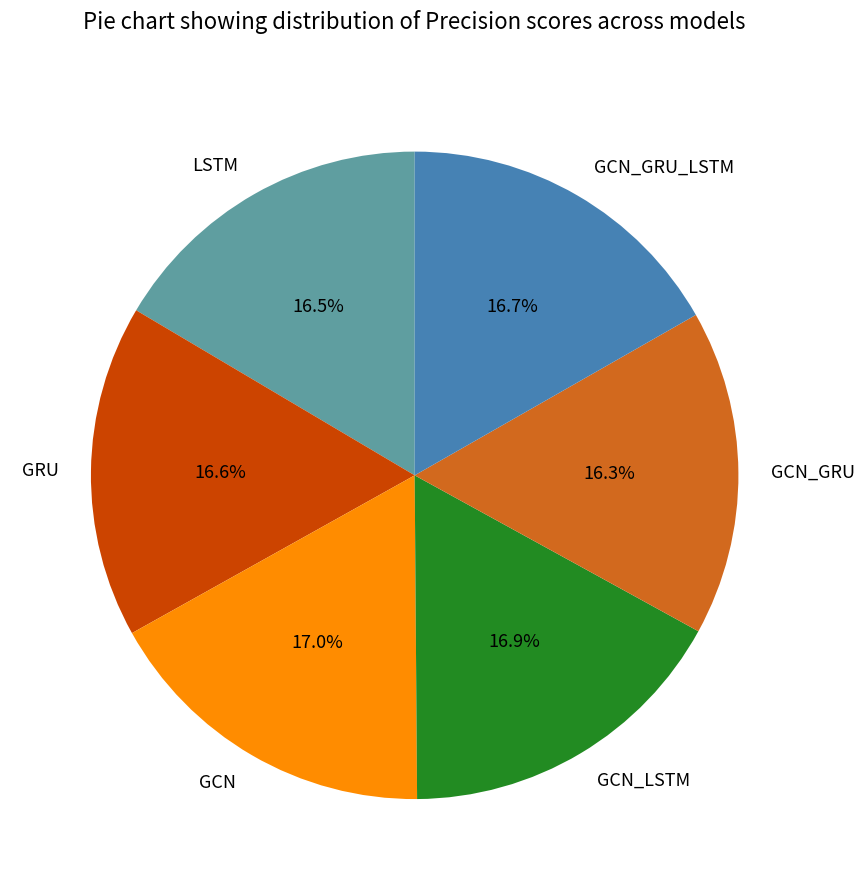

Count the number of slices in the pie.

6